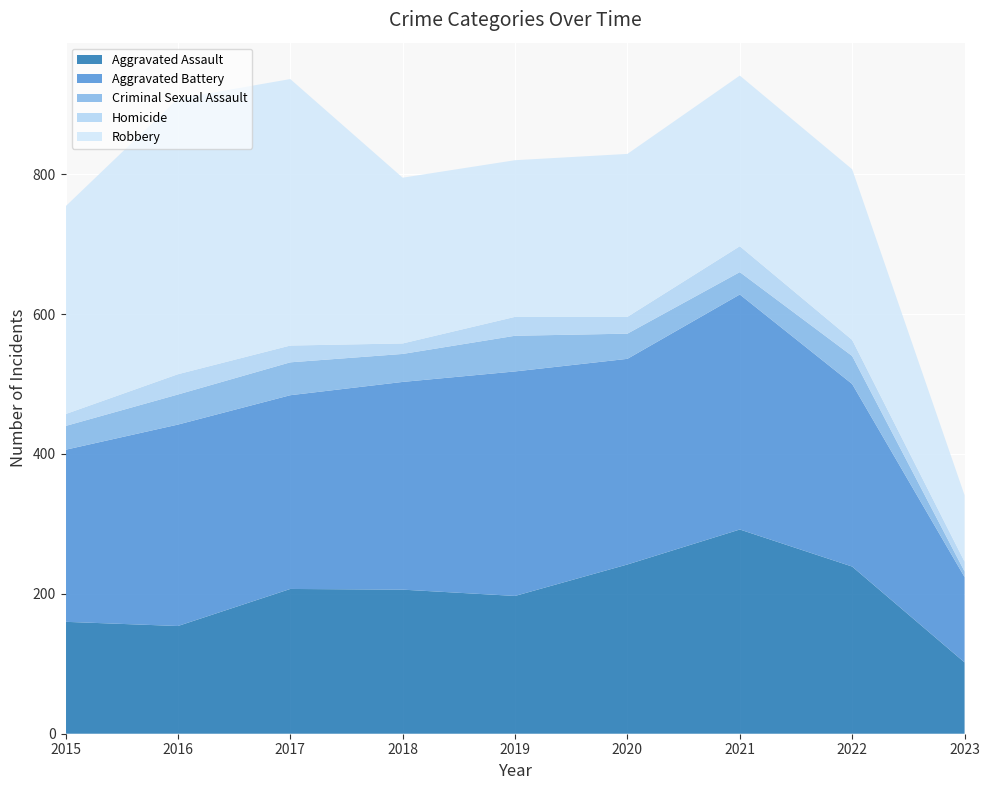

Reading left to right, transcribe all the data shown in this chart.

Aggravated Assault: 2015=160	2016=154	2017=207	2018=206	2019=197	2020=242	2021=292	2022=239	2023=102
Aggravated Battery: 2015=246	2016=288	2017=277	2018=297	2019=321	2020=294	2021=336	2022=261	2023=122
Criminal Sexual Assault: 2015=34	2016=43	2017=47	2018=40	2019=51	2020=36	2021=32	2022=40	2023=8
Homicide: 2015=17	2016=29	2017=24	2018=15	2019=27	2020=24	2021=37	2022=23	2023=14
Robbery: 2015=297	2016=394	2017=381	2018=237	2019=224	2020=233	2021=244	2022=244	2023=95